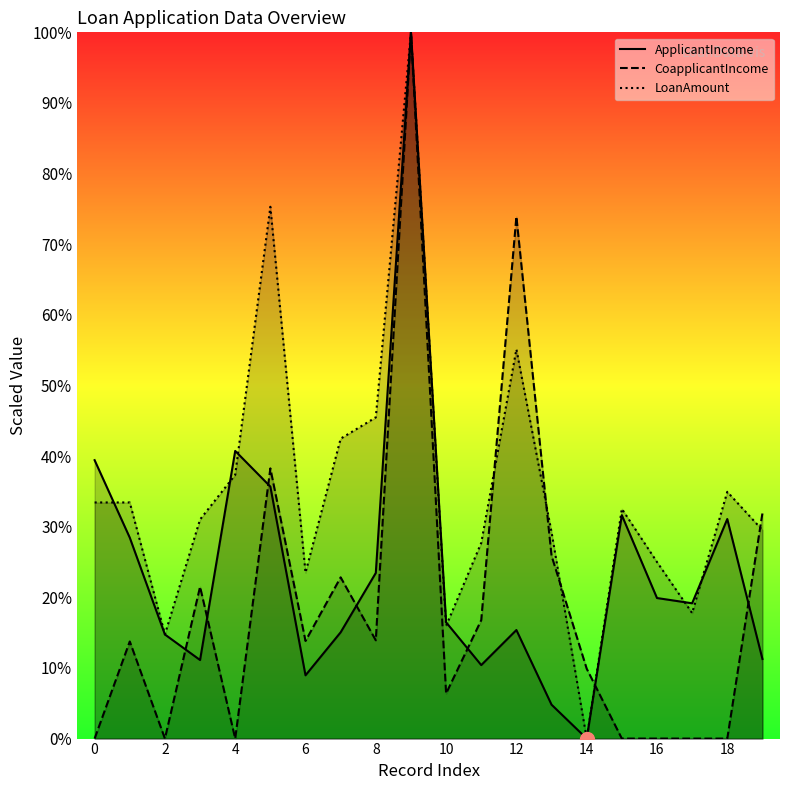

How many values in the CoapplicantIncome series are below 13?

9